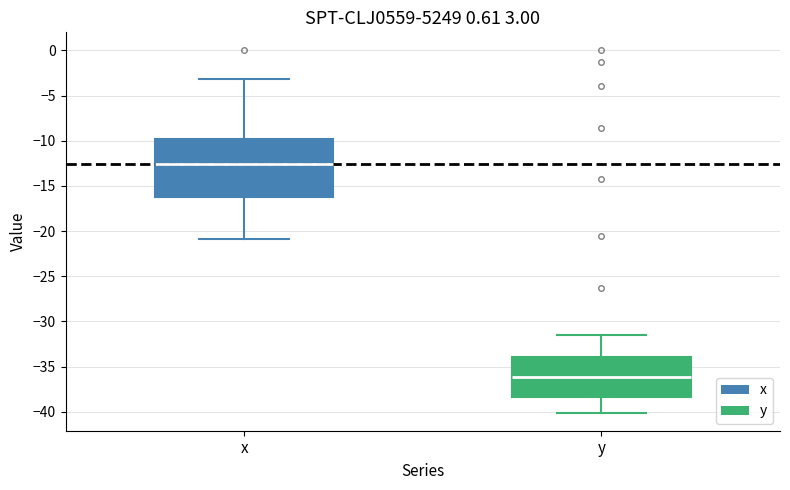

Reading left to right, read every box against the y-axis: the position of its median line, the range the box covers, and the ends of its whiskers. The values are not printed on the chart, so give them approximately, as read against the axis.

x: median -12.5, box -16.0 to -10.0, whiskers -21.0 to -3.0
y: median -36.0, box -38.5 to -34.0, whiskers -40.0 to -31.5